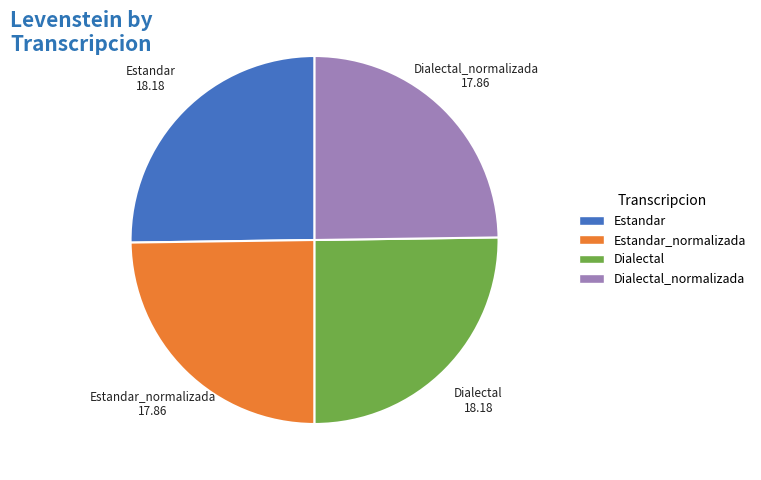

How many segments does this pie chart have?

4